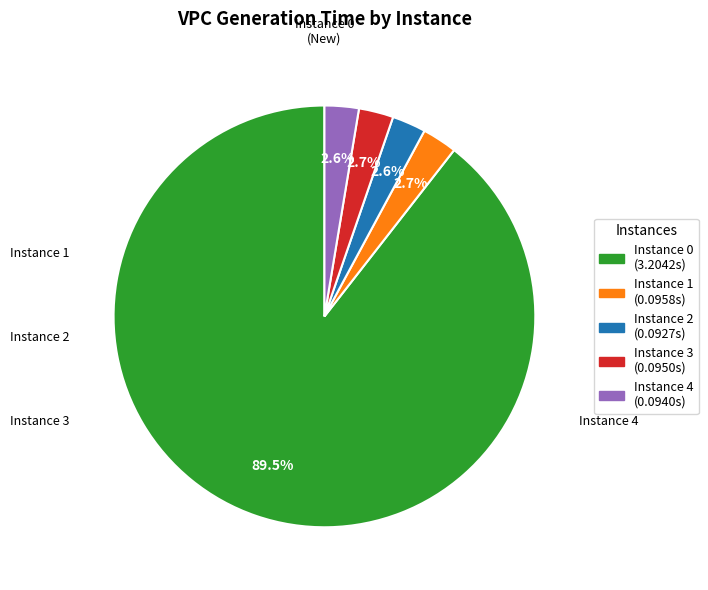

Does any single category account for the majority?

Yes